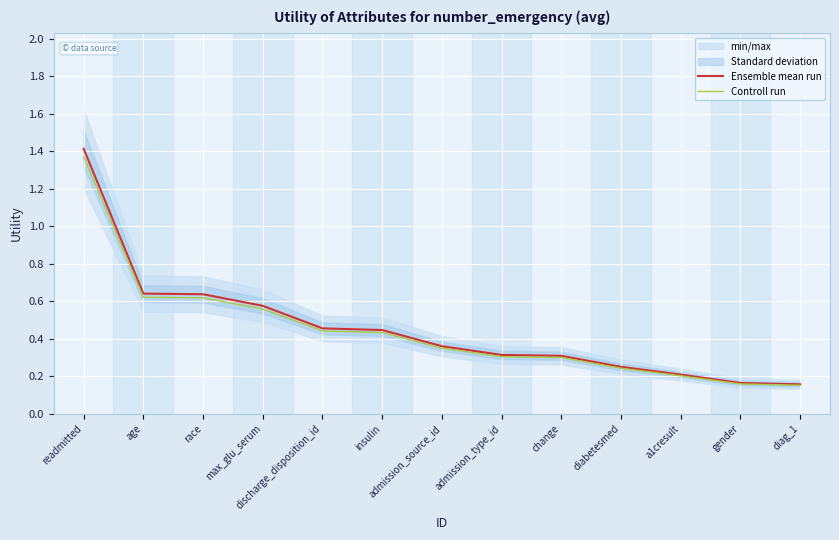

What is the lowest value of the Ensemble mean run series?

0.2